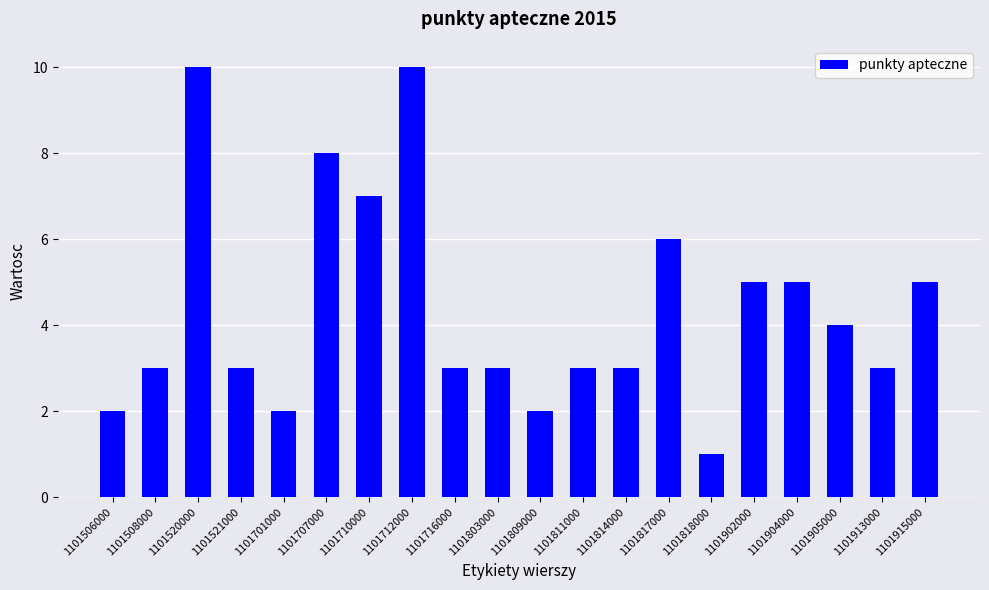

Read the value at 1101905000.

4